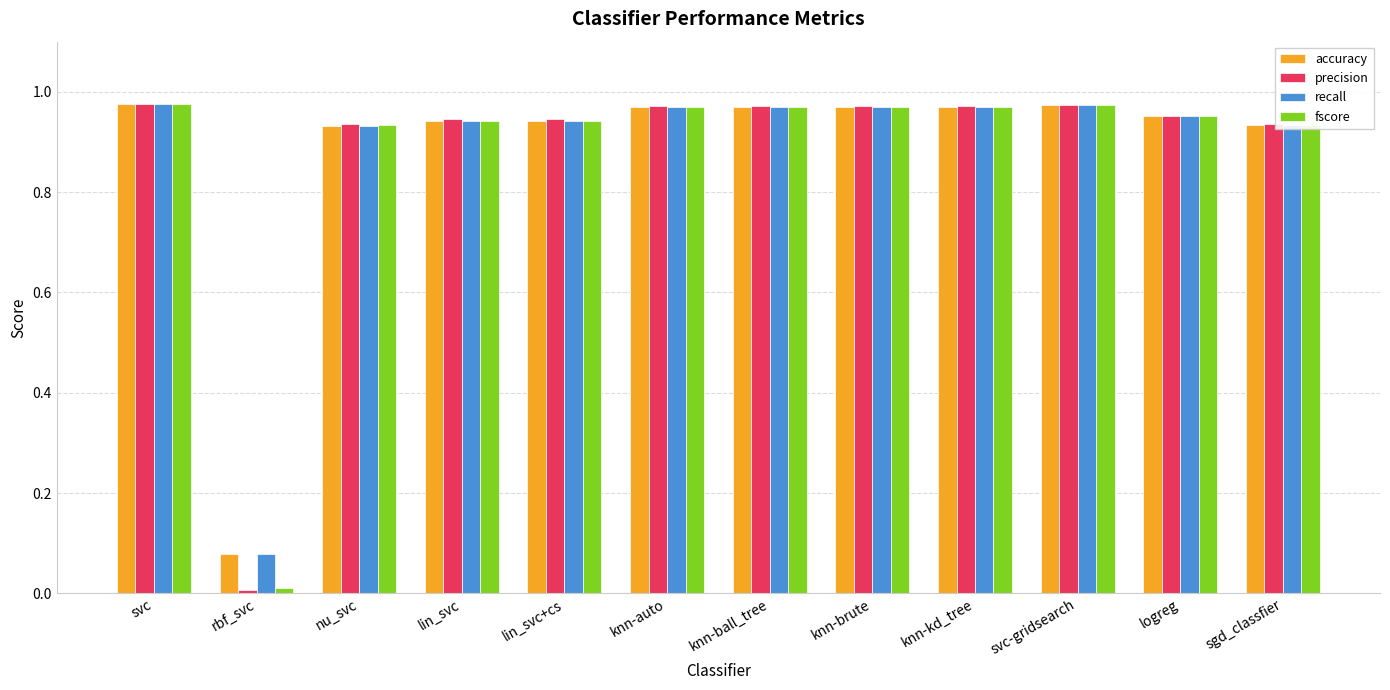

Where is fscore nearest to the value 0?

rbf_svc